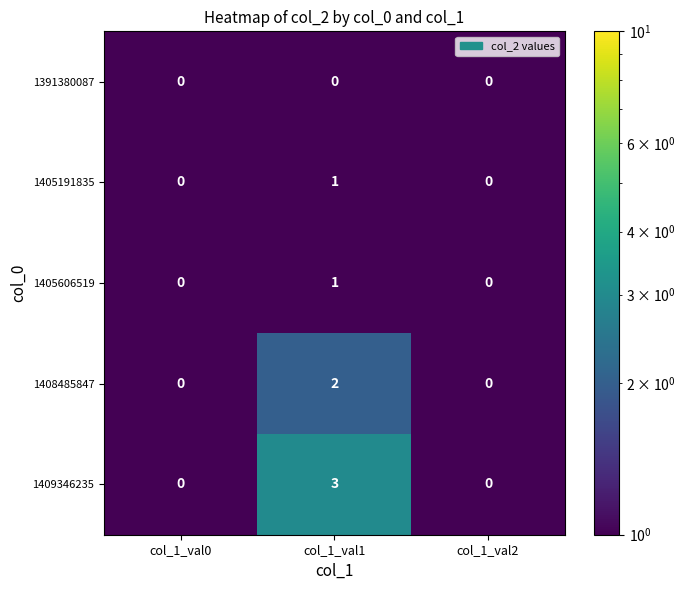

Reading left to right, what are all the values shown in this chart?

1391380087: 0	0	0
1405191835: 0	1	0
1405606519: 0	1	0
1408485847: 0	2	0
1409346235: 0	3	0